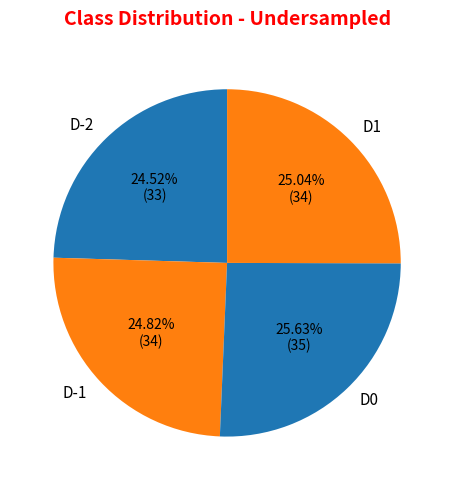

Is D-2 the majority of the pie?

No